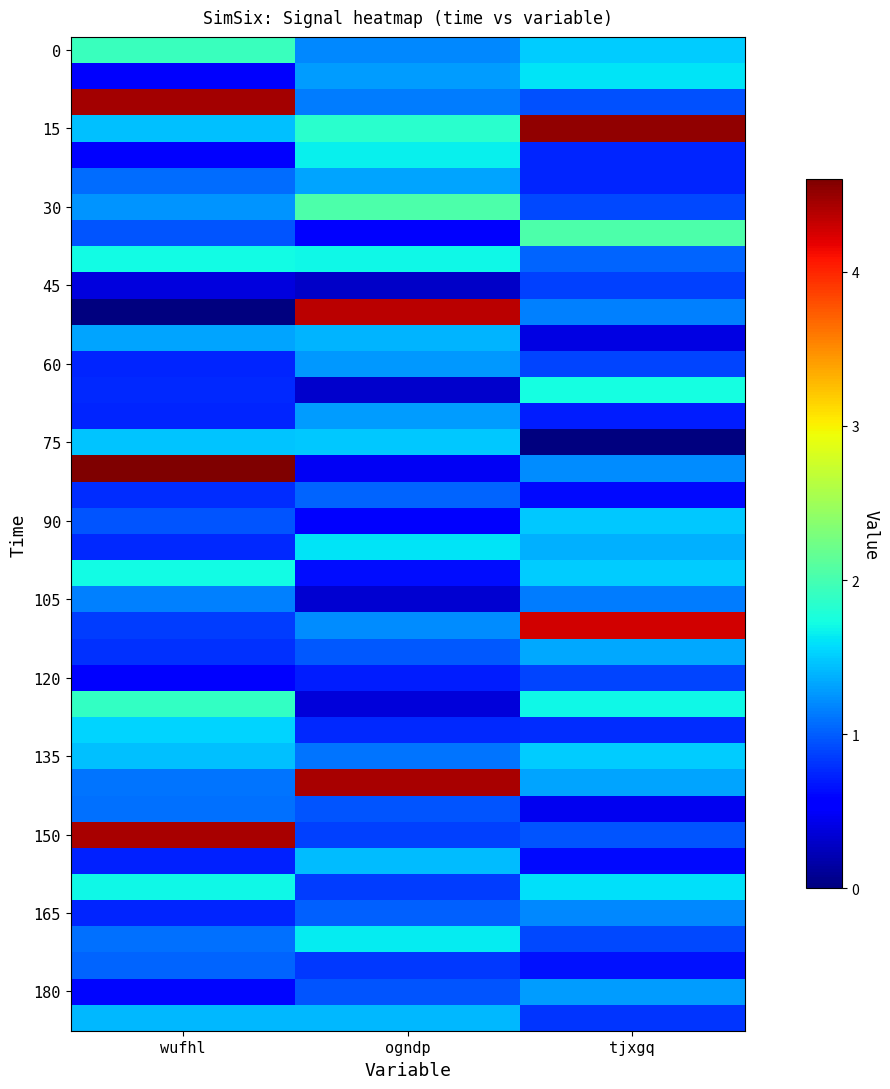

Which label corresponds to the smallest value in the chart?

wufhl